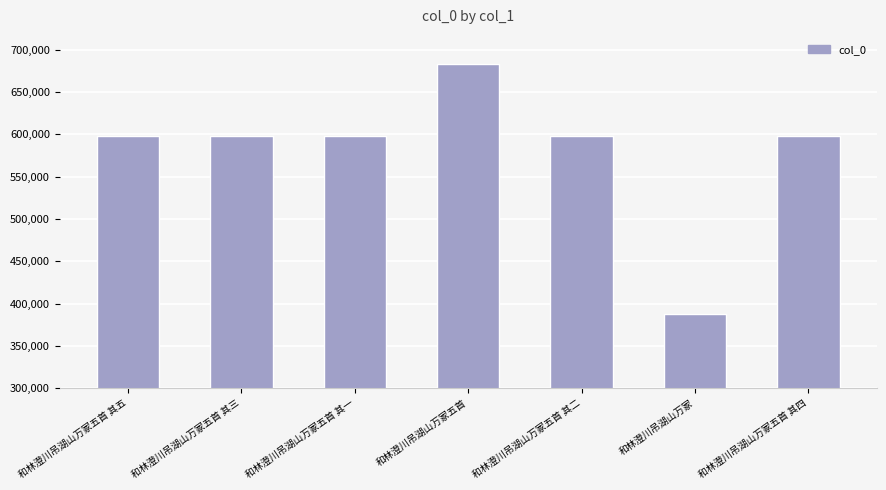

What is the change in value from 和林澄川吊湖山万冢五首 其三 to 和林澄川吊湖山万冢五首 其一?

-2